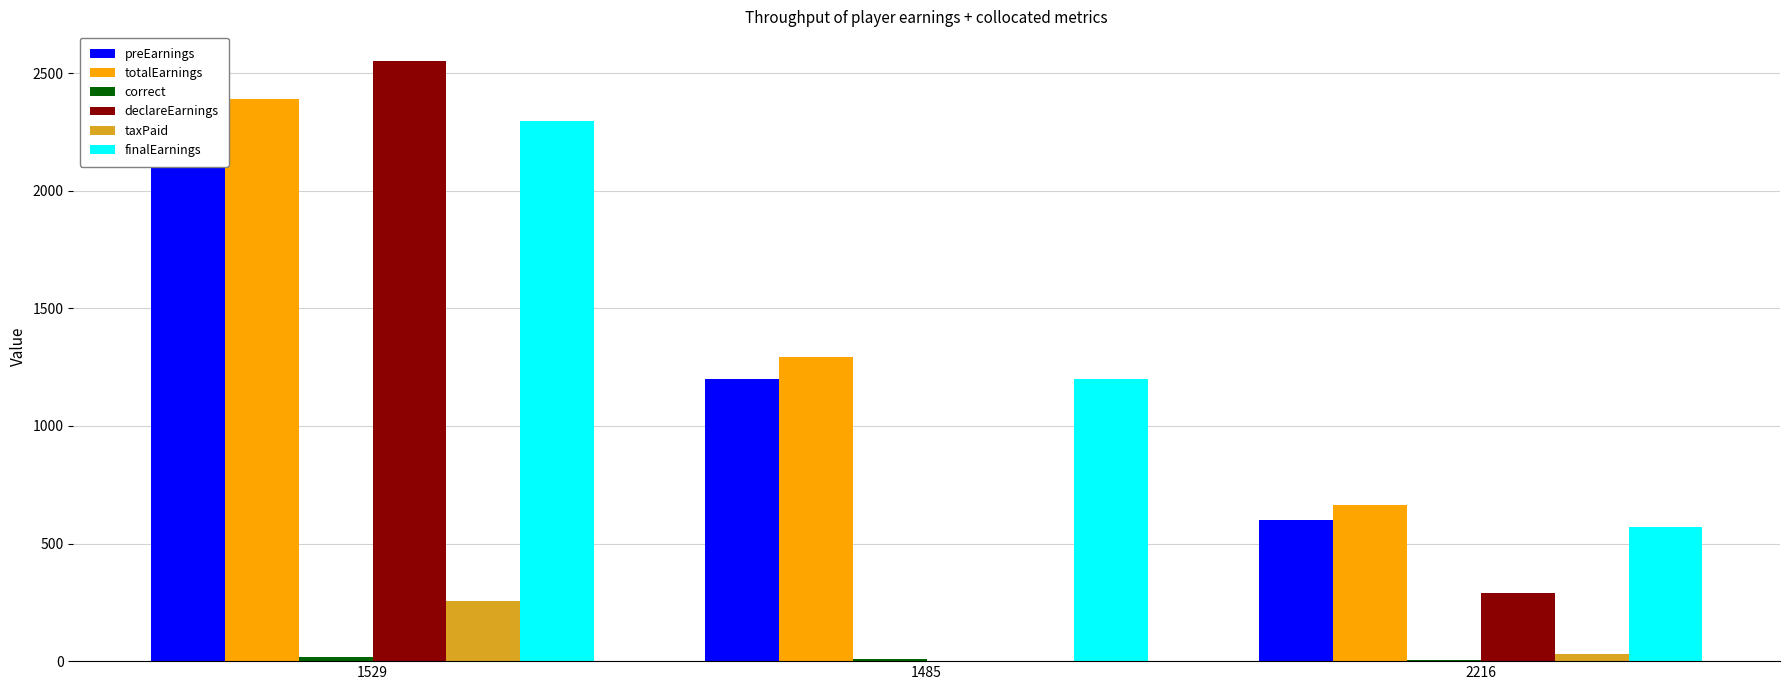

Is it true that declareEarnings equals -1606.5 at 1485?

False